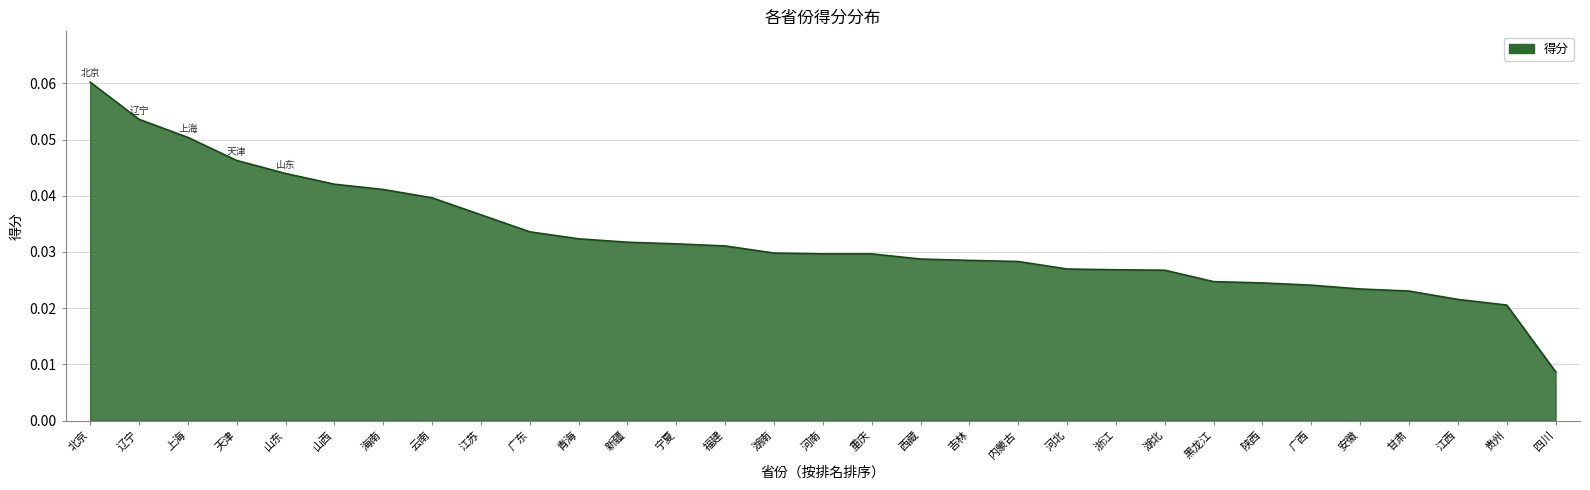

The value at 广东 is 0.1. True or false?

False